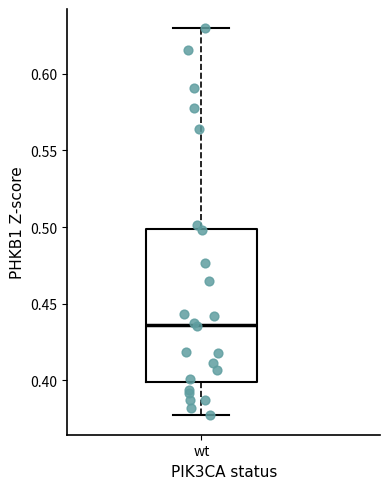

Transcribe this box plot: give where the median line is, the range the box spans, and where the two whiskers end, as read against the y-axis. The values are not printed on the chart, so give them approximately, as read against the axis.

median 0.435, box 0.400 to 0.500, whiskers 0.375 to 0.630